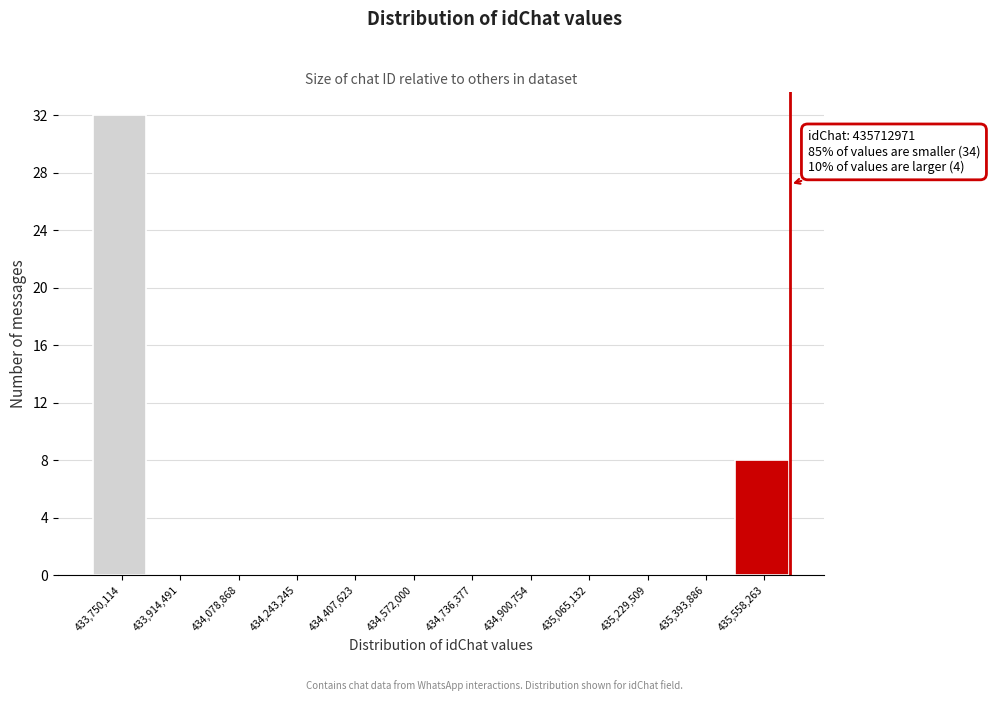

Reading left to right, what are all the values shown in this chart?

433,750,114=32	433,914,491=0	434,078,868=0	434,243,245=0	434,407,623=0	434,572,000=0	434,736,377=0	434,900,754=0	435,065,132=0	435,229,509=0	435,393,886=0	435,558,263=8